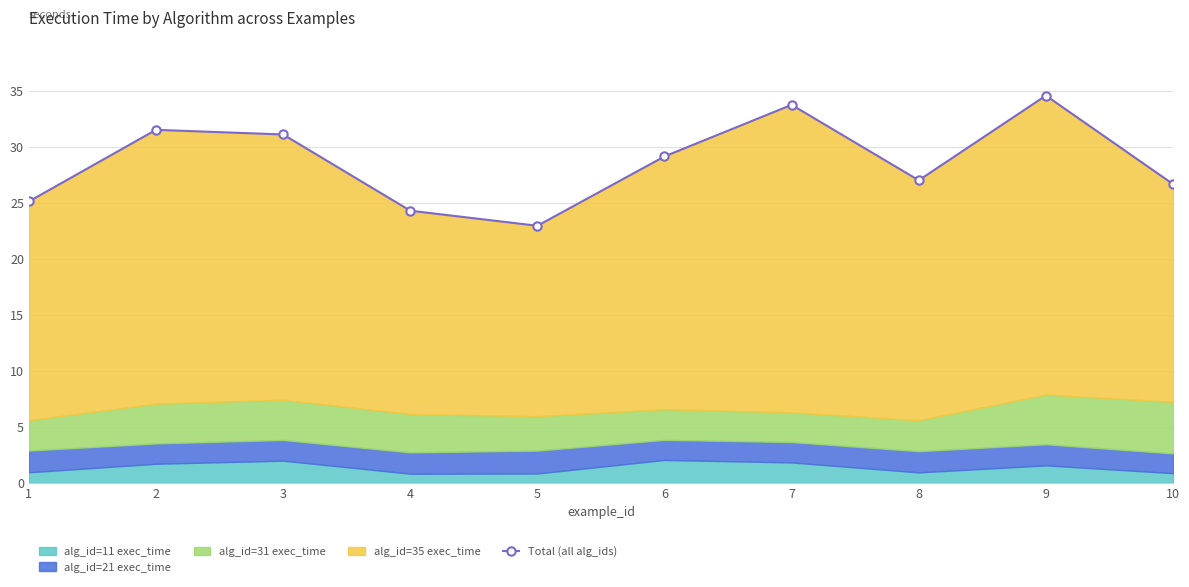

List the labels in order of value, smallest first.

5, 4, 1, 10, 8, 6, 3, 2, 7, 9